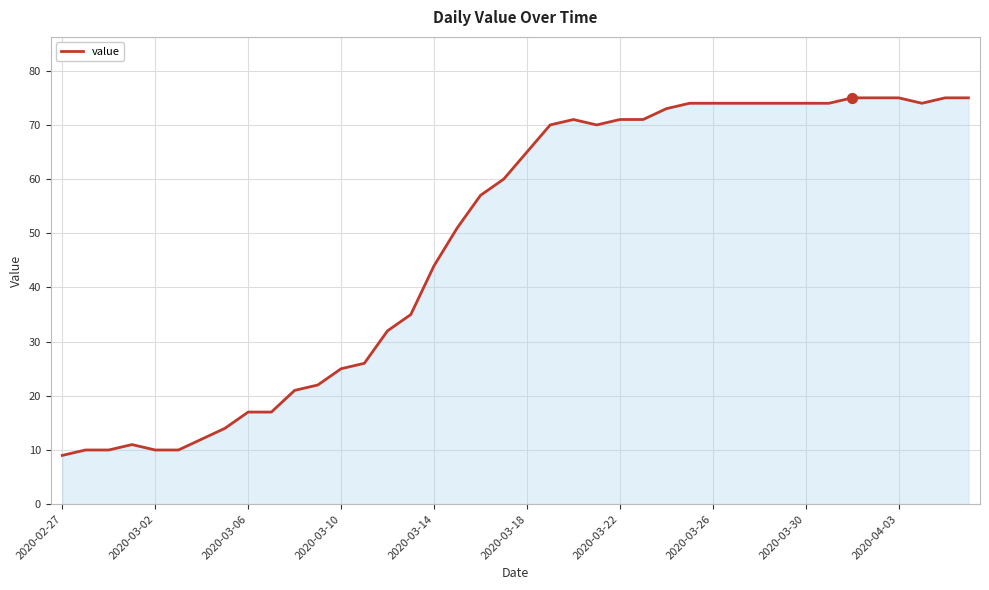

What is the difference between the maximum and minimum values?

66